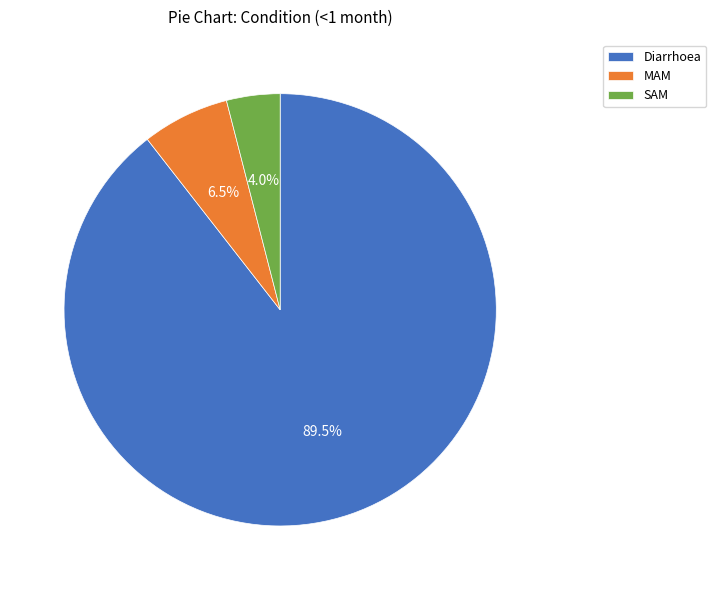

Is SAM the majority of the pie?

No